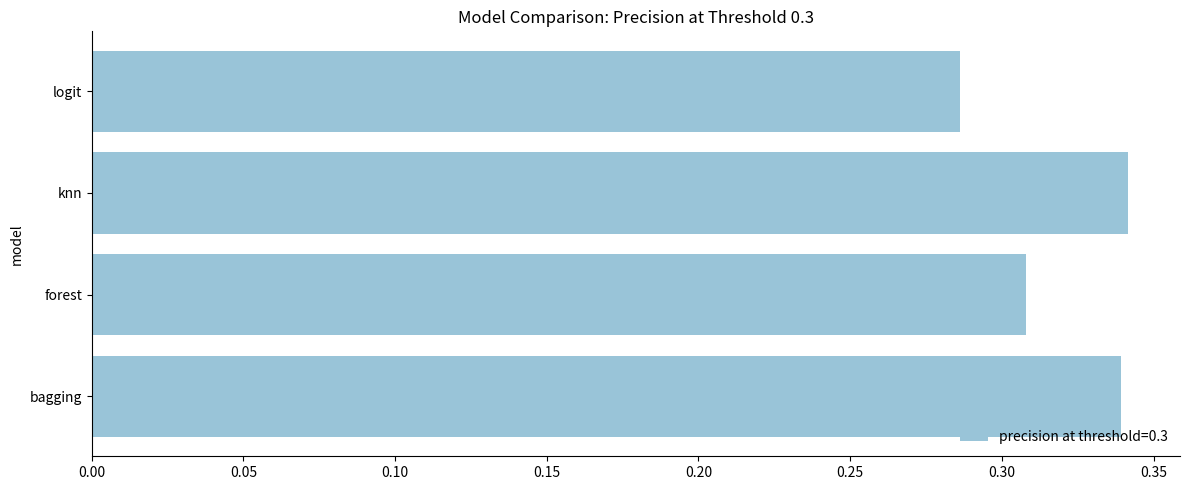

At which category does the chart reach its minimum across all series?

logit